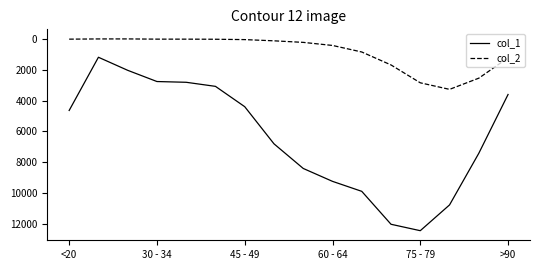

What is the maximum value shown in the chart?

12434